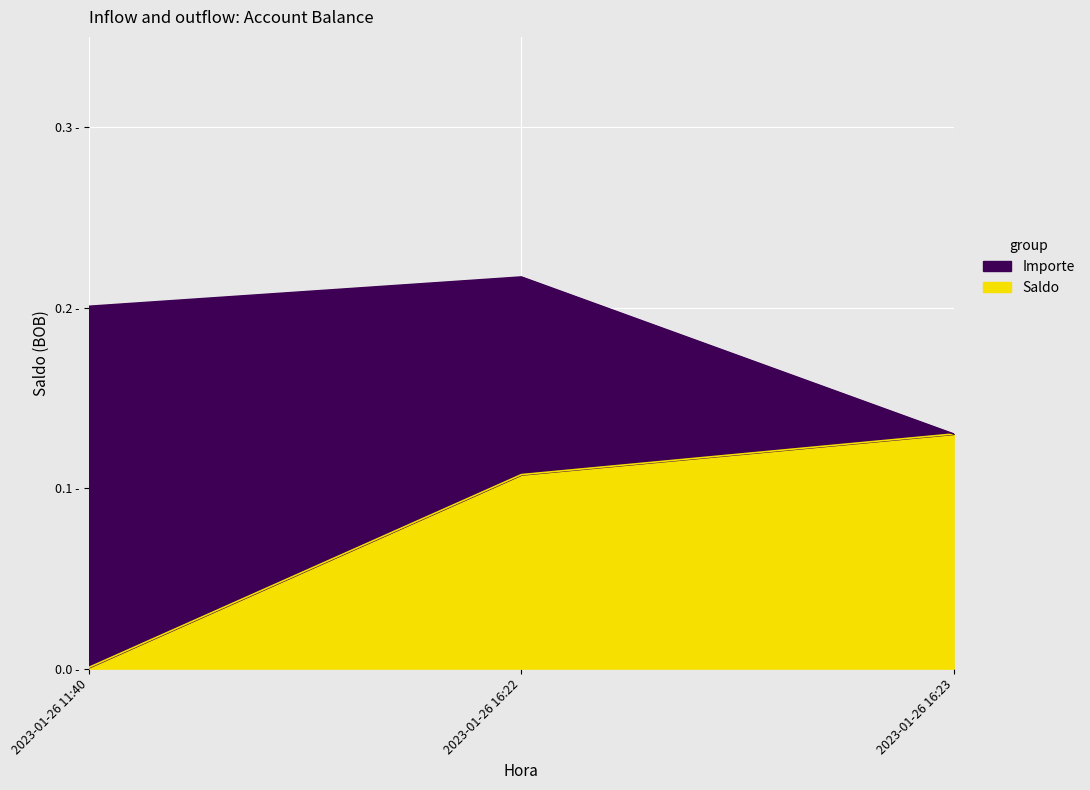

The value at 2023-01-26 16:22 is 0.1. True or false?

False